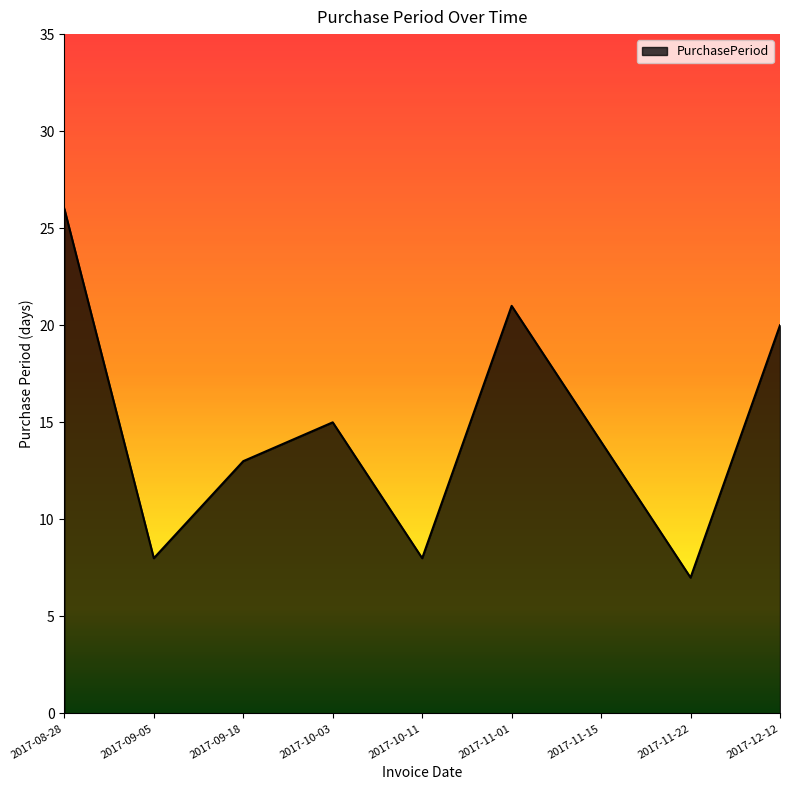

How many interior local valleys (lower than both neighbors) does the data have?

3